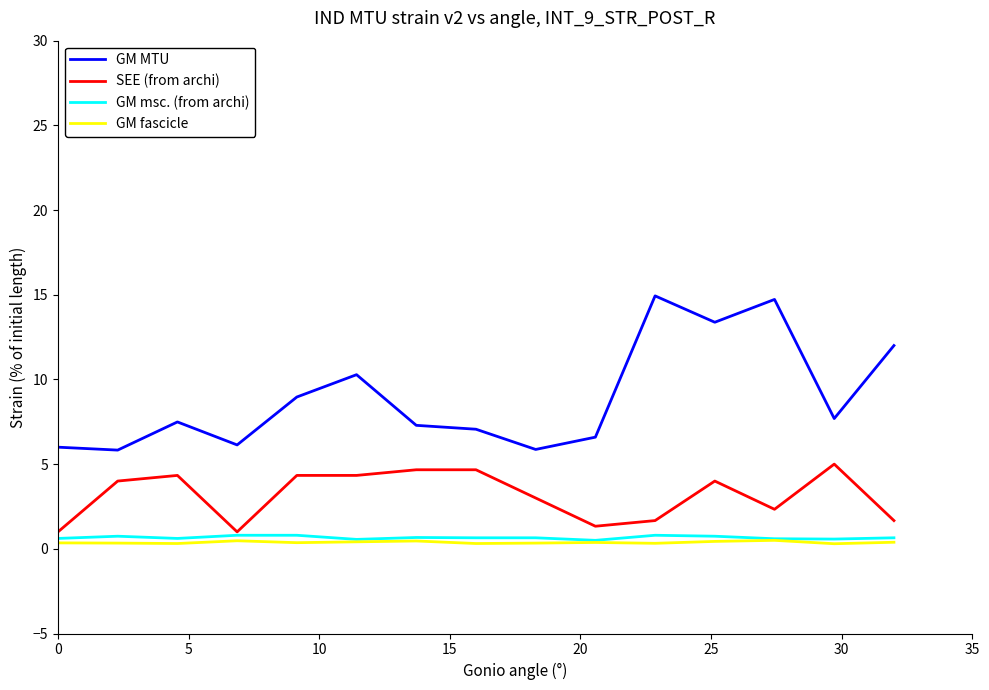

True or false: GM MTU and GM fascicle cross at least once.

False